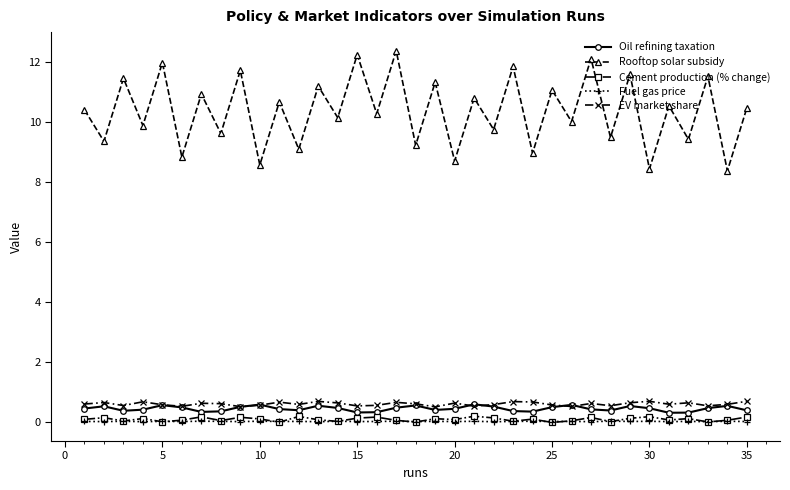

What is the maximum value shown in the chart?

12.4